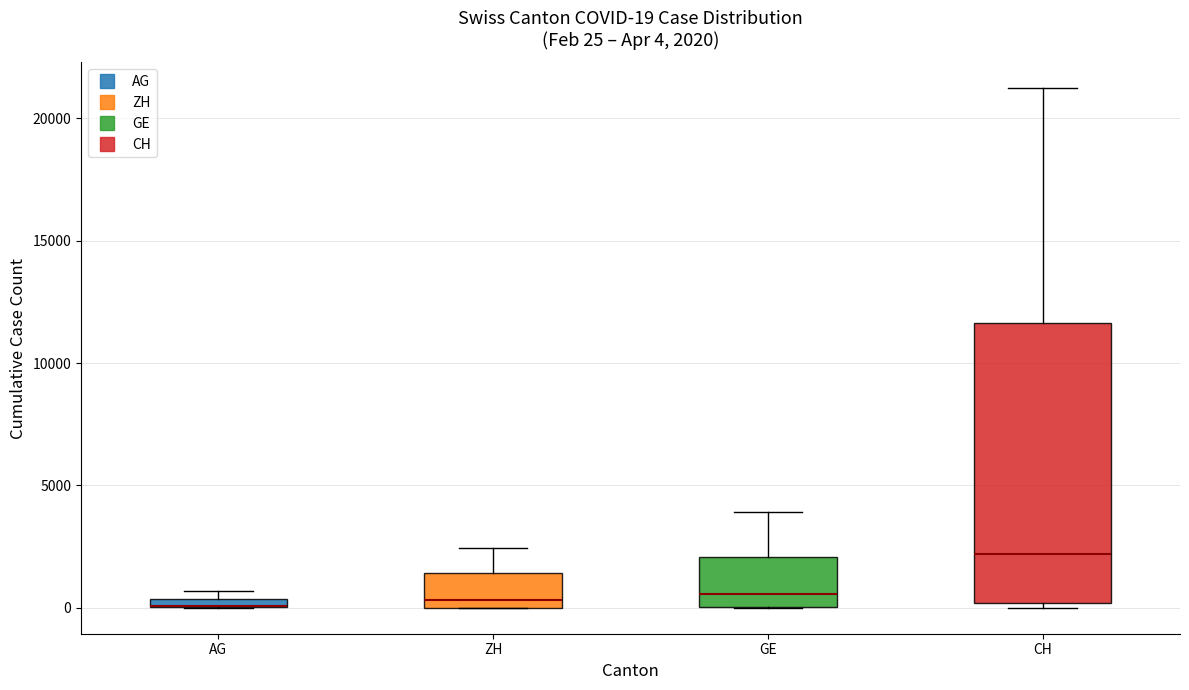

Which box is the tallest, from its lower edge to its upper edge?

CH